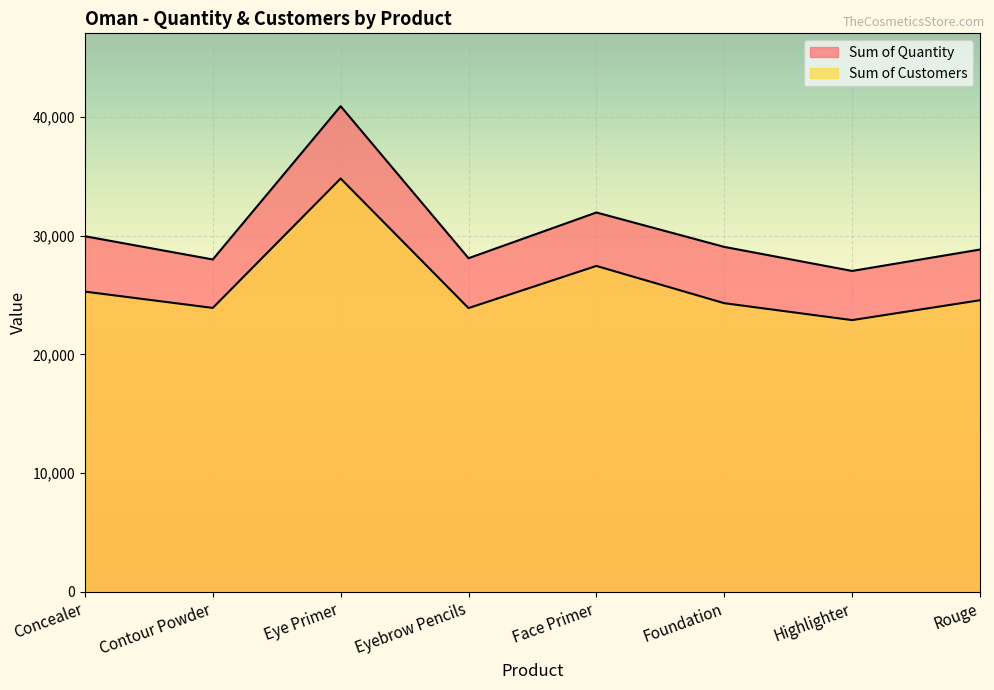

What is the greatest value displayed?

40899